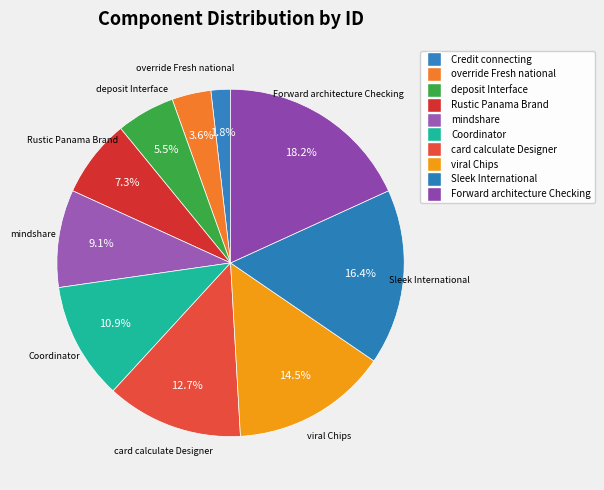

How many slices are in this pie chart?

10